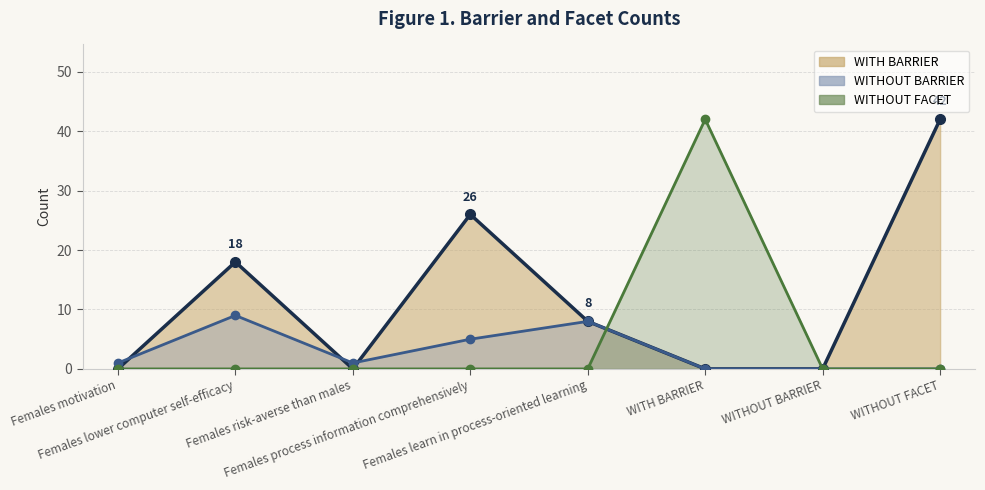

What are all the series names shown in the legend?

WITHOUT BARRIER, WITH BARRIER, WITHOUT FACET